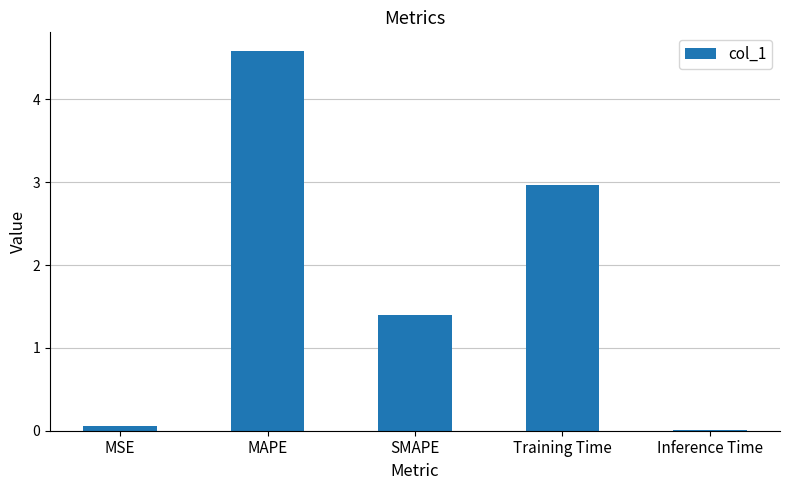

Between Inference Time and MAPE, which is larger?

MAPE